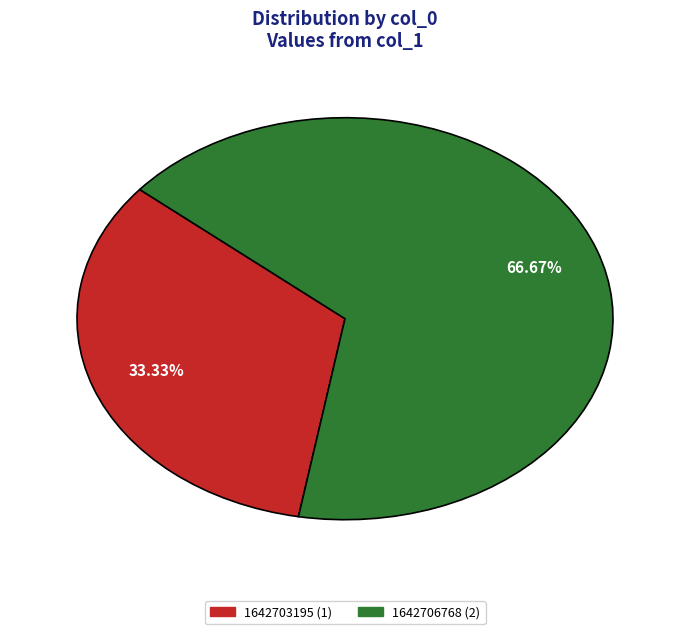

Is there a majority slice in this chart?

Yes